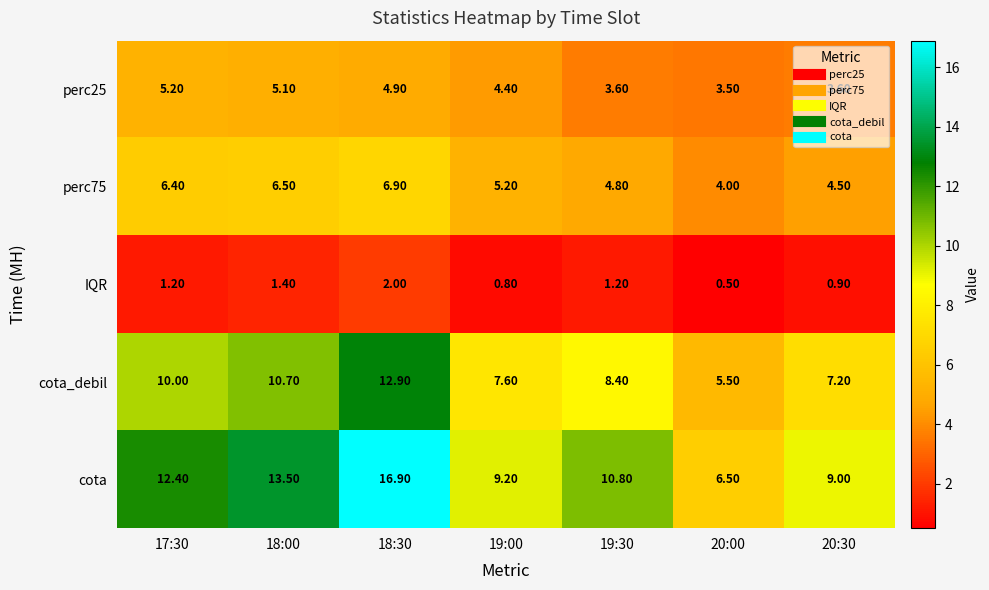

What is the difference between the maximum and minimum values in the perc75 series?

2.9